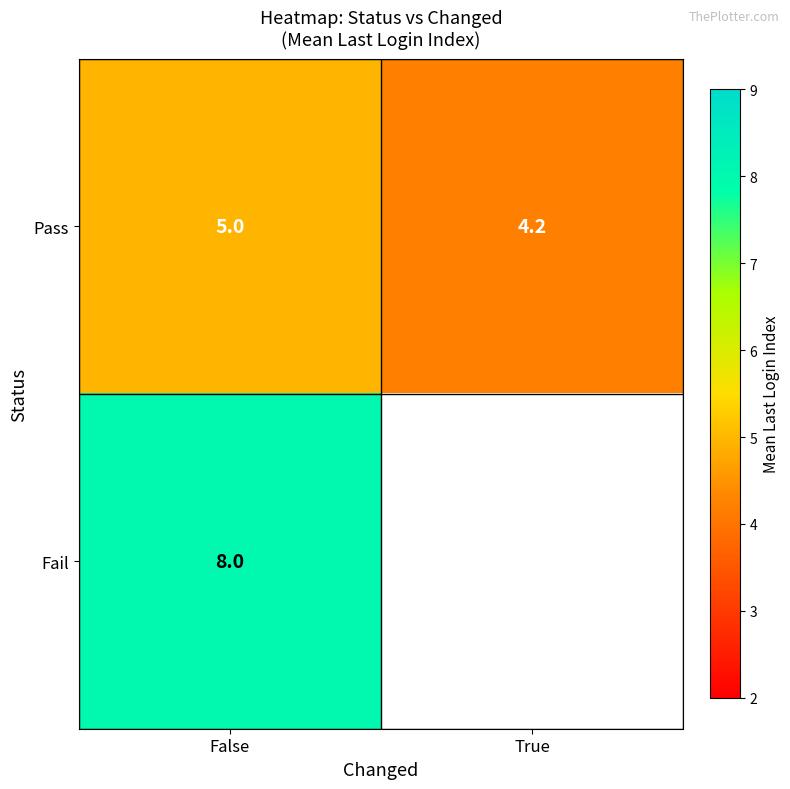

Rank the categories by Pass value from lowest to highest.

True, False